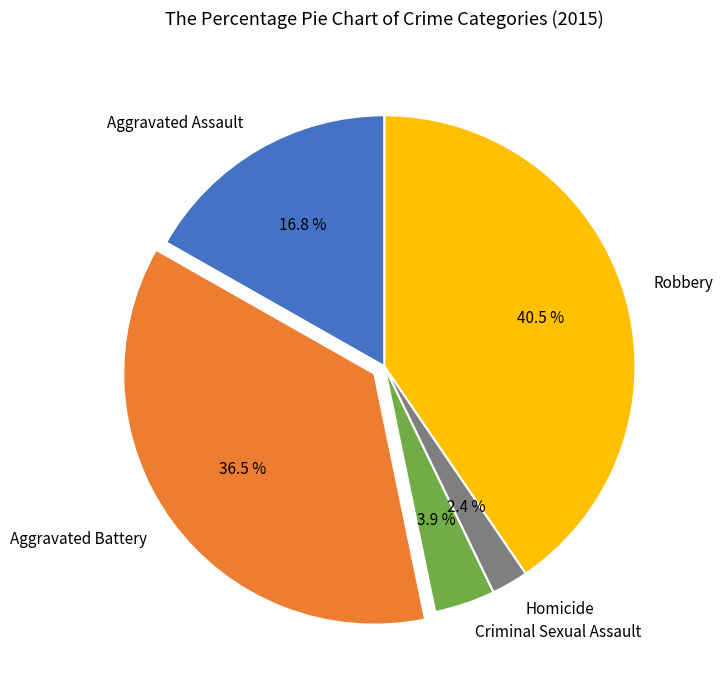

The Criminal Sexual Assault slice represents 4% of the pie. True or false?

True